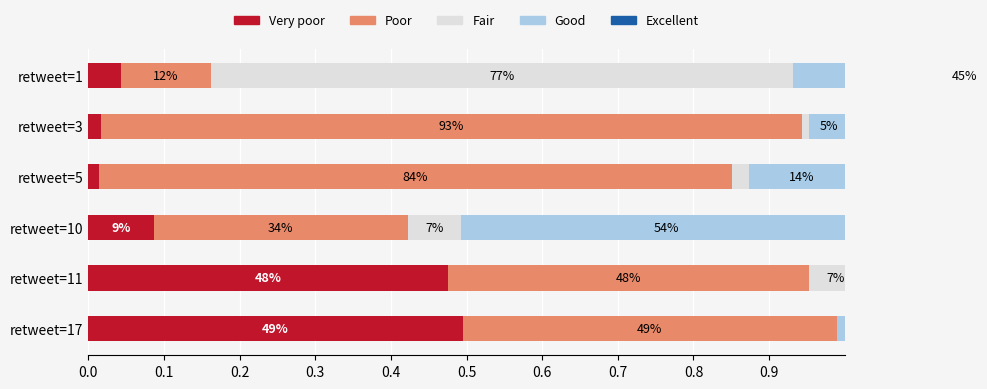

Rank the series at 0.2 from highest to lowest value.

Good, Excellent, Poor, Very poor, Fair